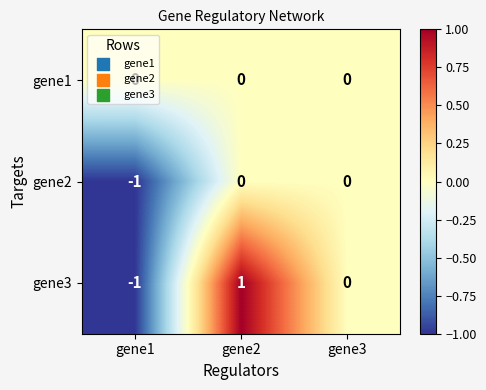

Which series has the widest spread of values?

gene3